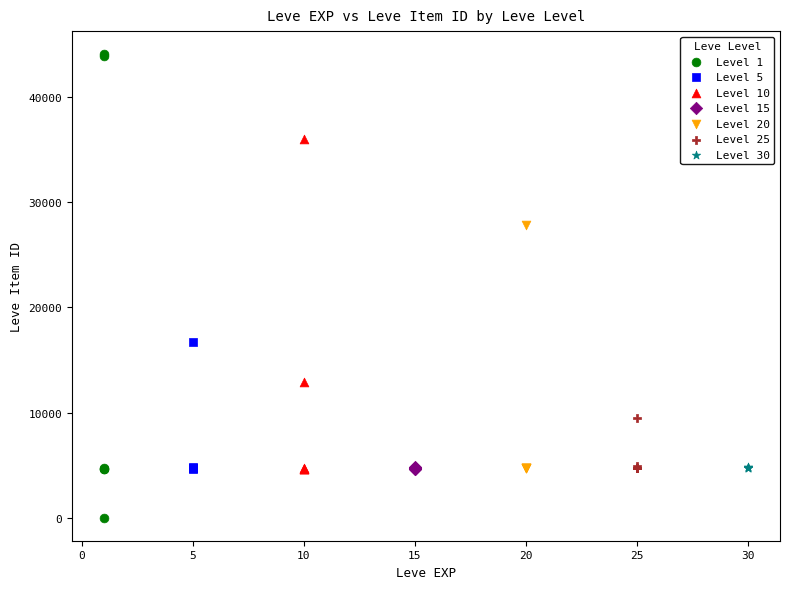

Which series contains the highest Y value?

Level 1